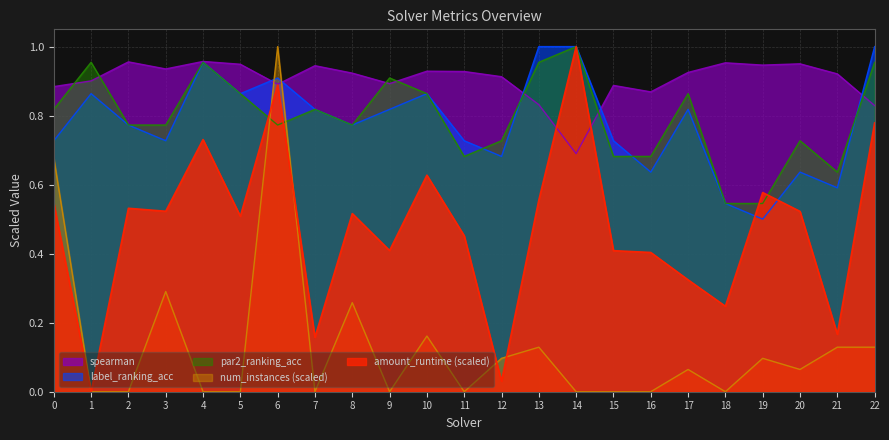

The amount_runtime series shows 0.7 at 4. True or false?

True